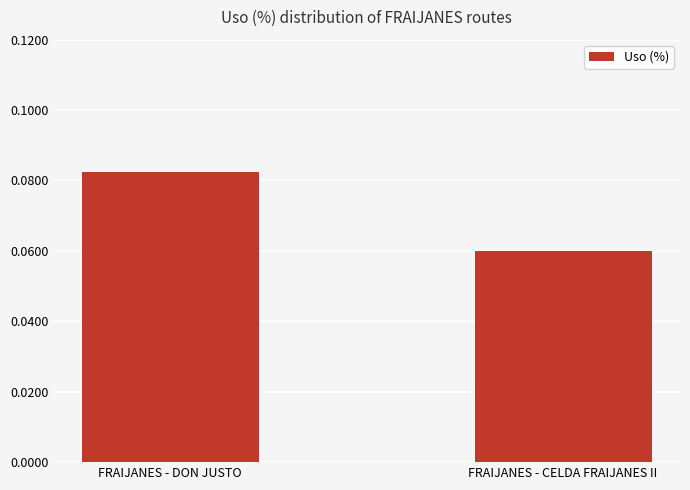

How many values are between 0 and 1?

2